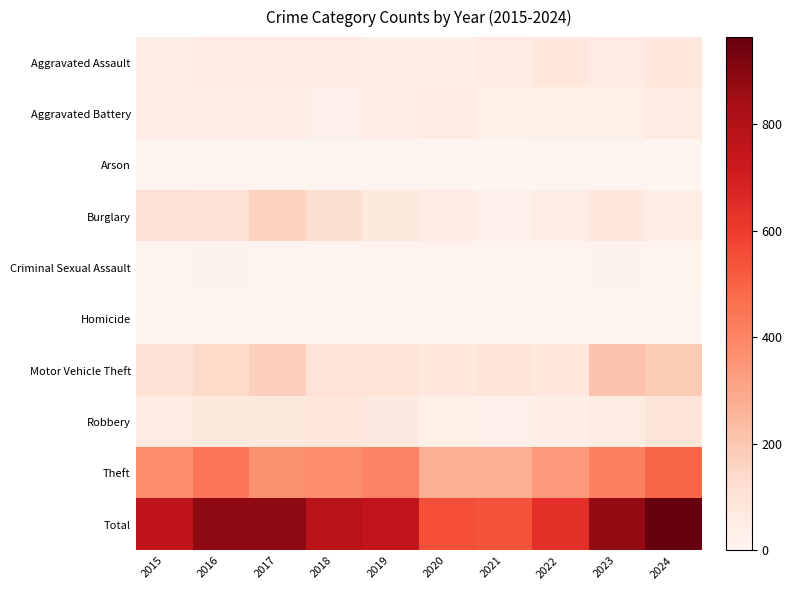

Reading left to right, transcribe all the data shown in this chart.

Aggravated Assault: 2015=42	2016=50	2017=49	2018=51	2019=39	2020=40	2021=56	2022=75	2023=61	2024=73
Aggravated Battery: 2015=38	2016=45	2017=42	2018=28	2019=43	2020=51	2021=36	2022=34	2023=34	2024=64
Arson: 2015=6	2016=7	2017=7	2018=4	2019=4	2020=0	2021=1	2022=4	2023=5	2024=2
Burglary: 2015=111	2016=109	2017=164	2018=122	2019=69	2020=51	2021=33	2022=48	2023=72	2024=48
Criminal Sexual Assault: 2015=13	2016=17	2017=11	2018=10	2019=13	2020=15	2021=10	2022=15	2023=16	2024=12
Homicide: 2015=6	2016=3	2017=3	2018=6	2019=1	2020=1	2021=6	2022=8	2023=3	2024=1
Motor Vehicle Theft: 2015=106	2016=141	2017=172	2018=102	2019=105	2020=78	2021=90	2022=77	2023=217	2024=185
Robbery: 2015=64	2016=71	2017=68	2018=83	2019=67	2020=34	2021=32	2022=39	2023=55	2024=93
Theft: 2015=374	2016=441	2017=368	2018=376	2019=409	2020=277	2021=277	2022=342	2023=412	2024=486
Total: 2015=760	2016=884	2017=884	2018=782	2019=750	2020=547	2021=541	2022=642	2023=875	2024=964